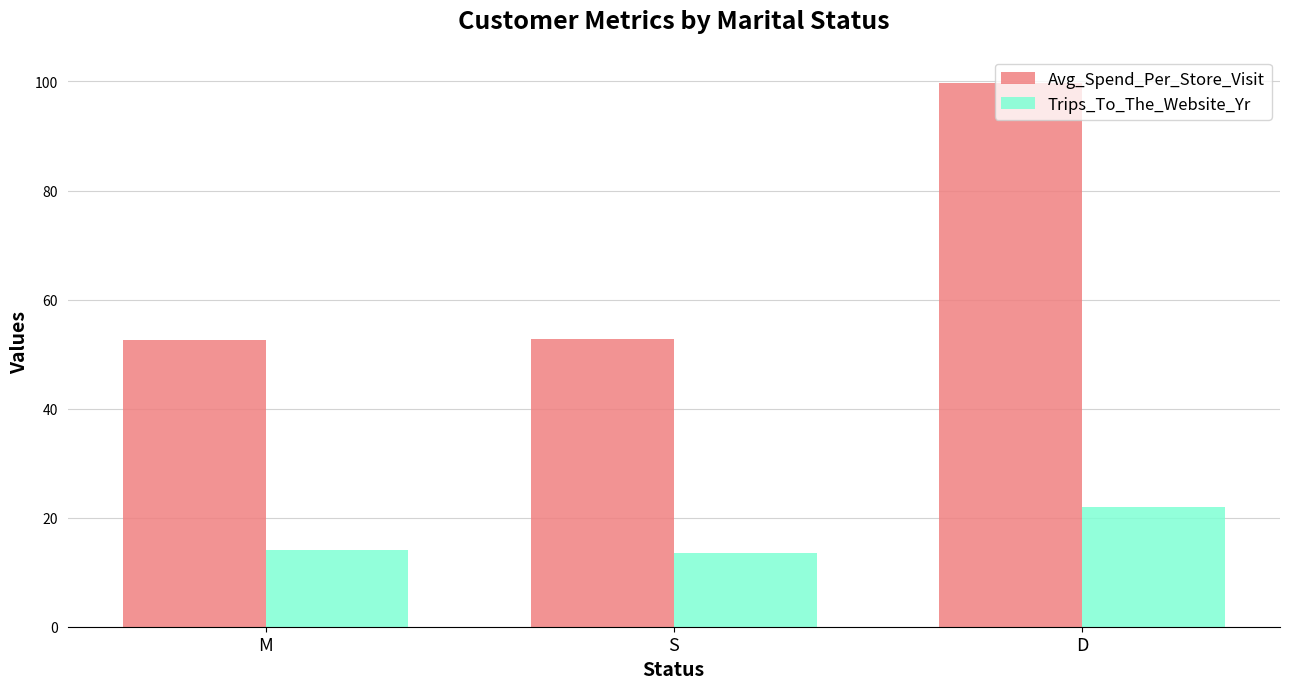

What value does the Trips_To_The_Website_Yr series have at D?

22.0